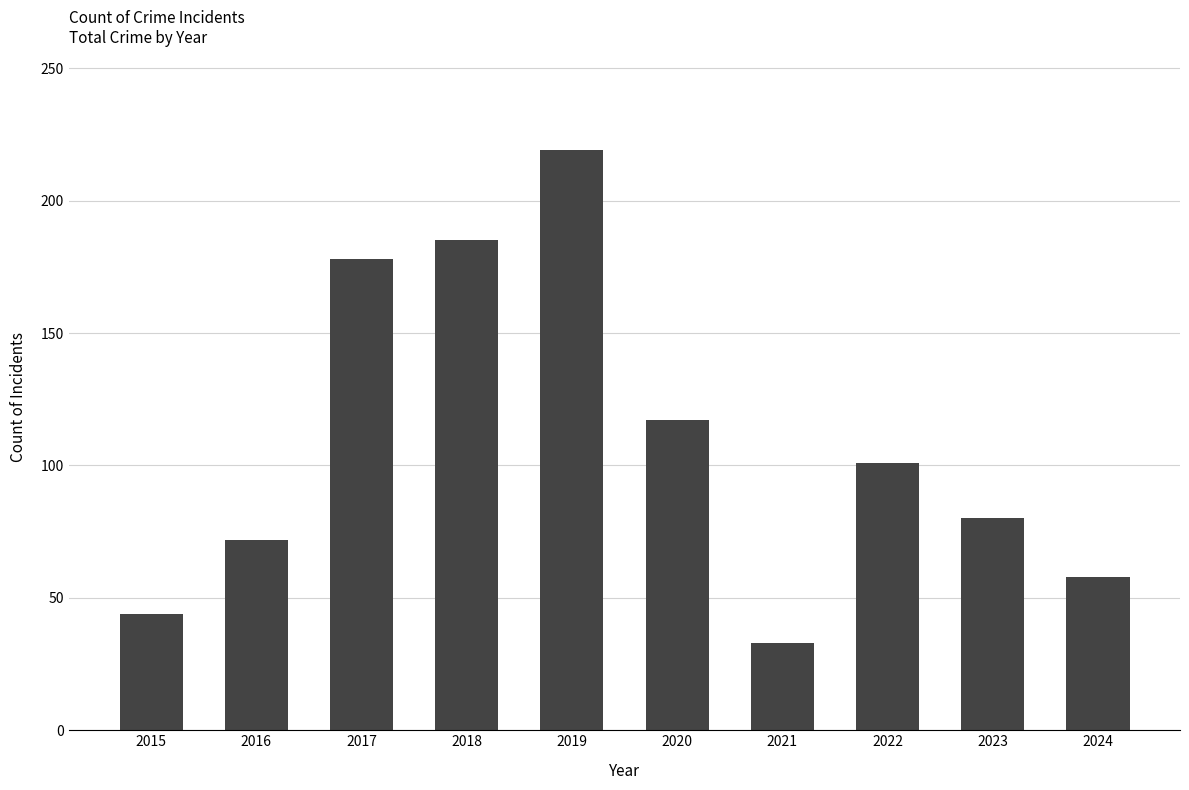

Where does the data first go above 101?

2017